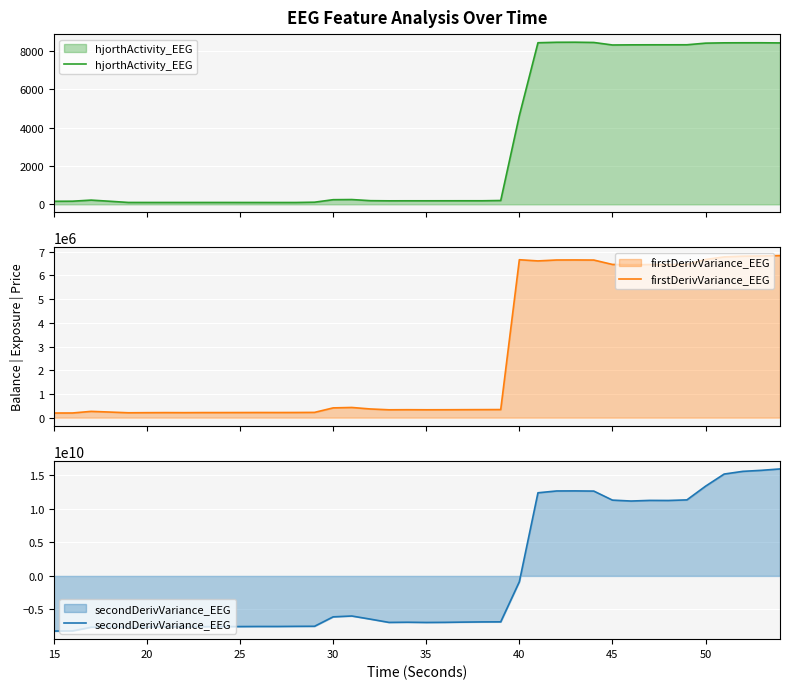

The value of secondDerivVariance_EEG at 20 is -12649946783.9. True or false?

False